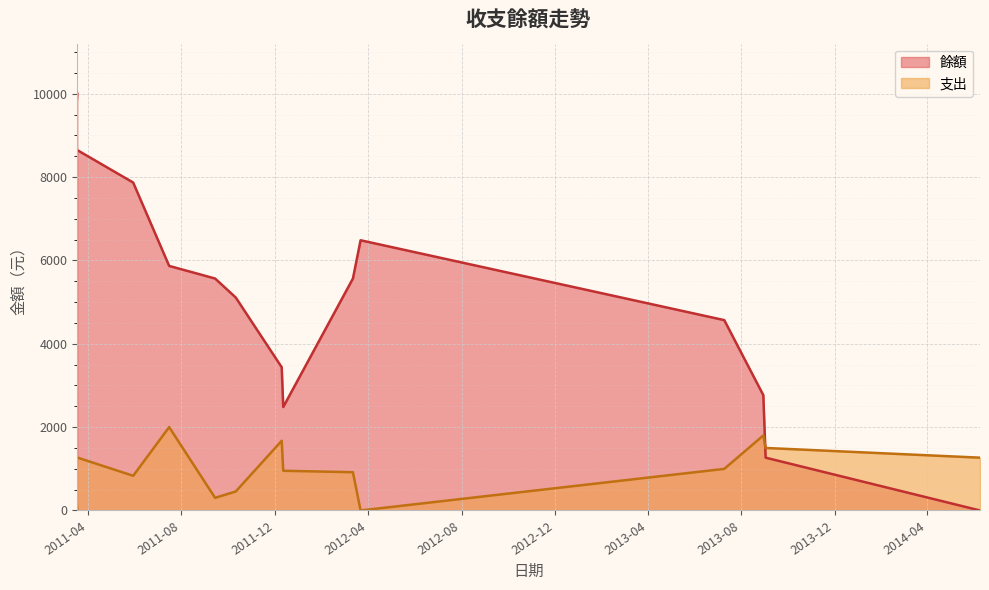

Reading left to right, list all the values displayed in this chart.

餘額: 10000	8700	7868	5868	5565	5109	3436	2483	5565	6483	4567	2767	1267	0
支出: 0	1300	832	2000	303	456	1673	953	918	0	998	1800	1500	1267